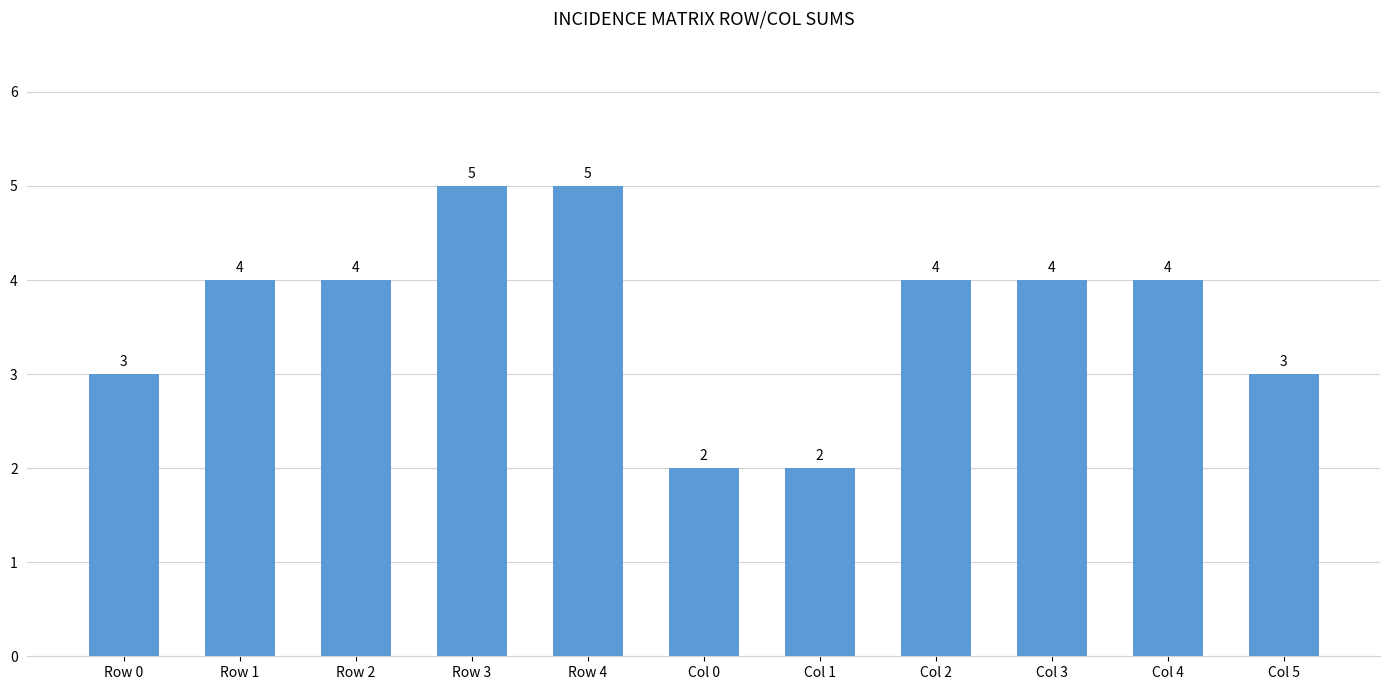

Reading left to right, extract all data points from this chart.

Row 0=3	Row 1=4	Row 2=4	Row 3=5	Row 4=5	Col 0=2	Col 1=2	Col 2=4	Col 3=4	Col 4=4	Col 5=3